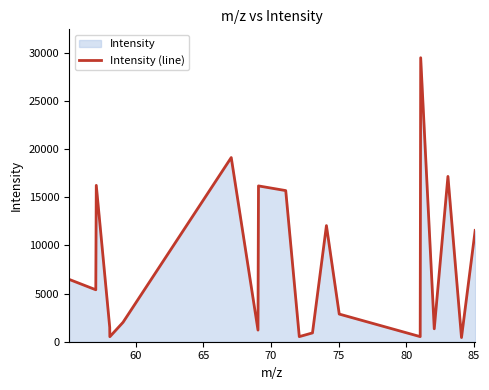

What is the maximum value shown in the chart?

29506.0